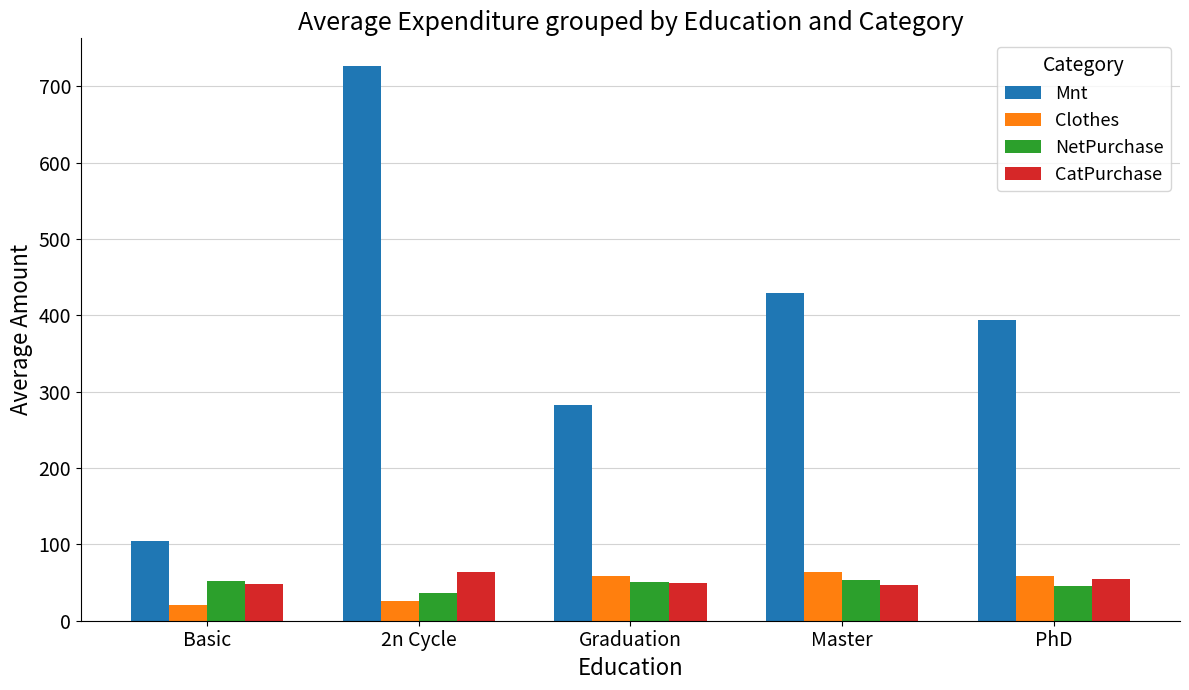

At 2n Cycle, list the series in order from largest to smallest.

Mnt, CatPurchase, NetPurchase, Clothes